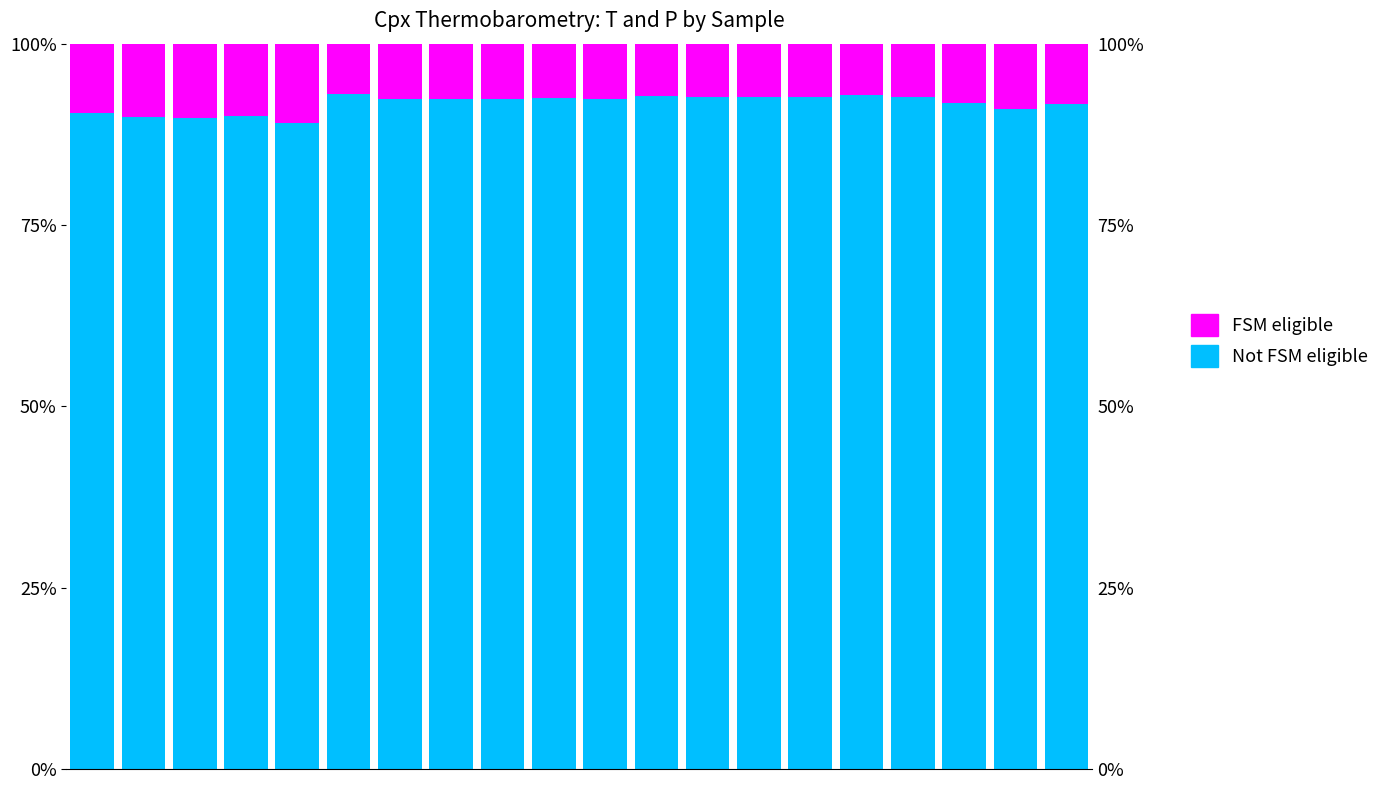

What value does the FSM eligible series have at 11?

0.1